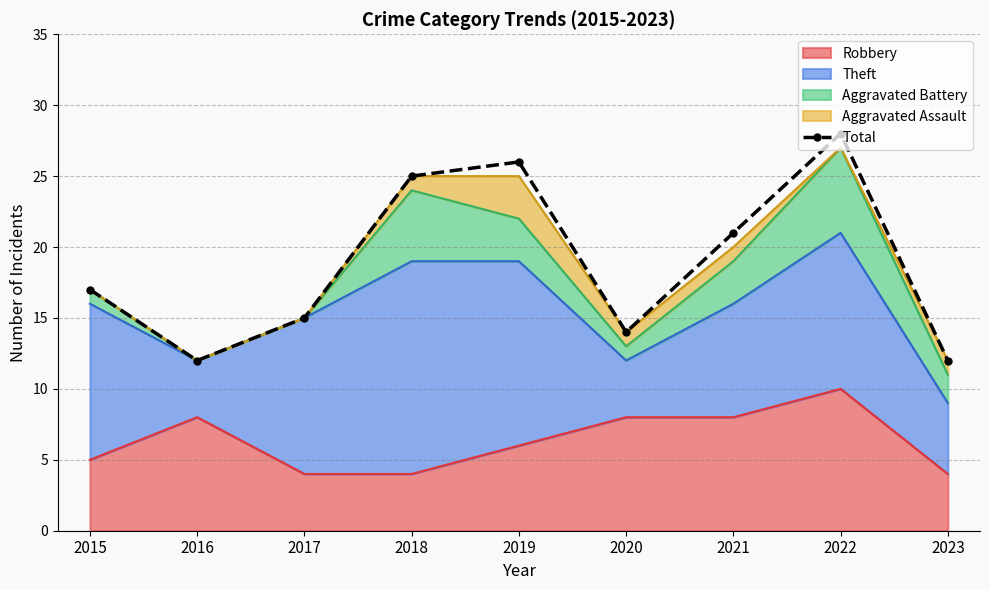

Where is the first local minimum?

2016